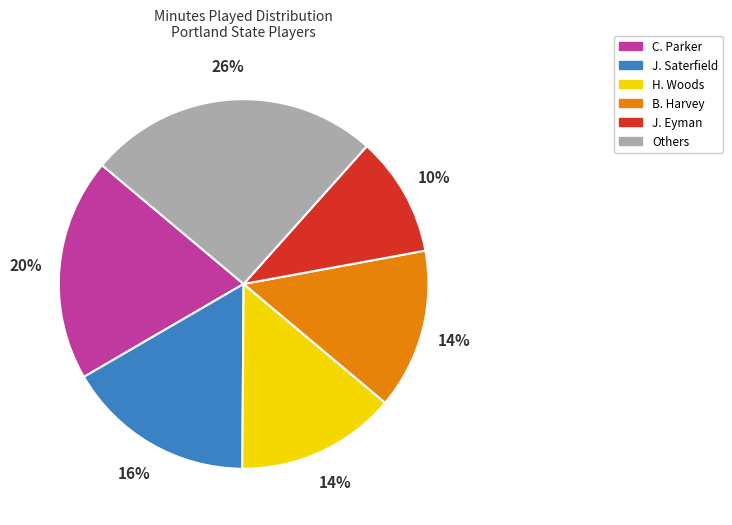

Which slice is the largest?

Others